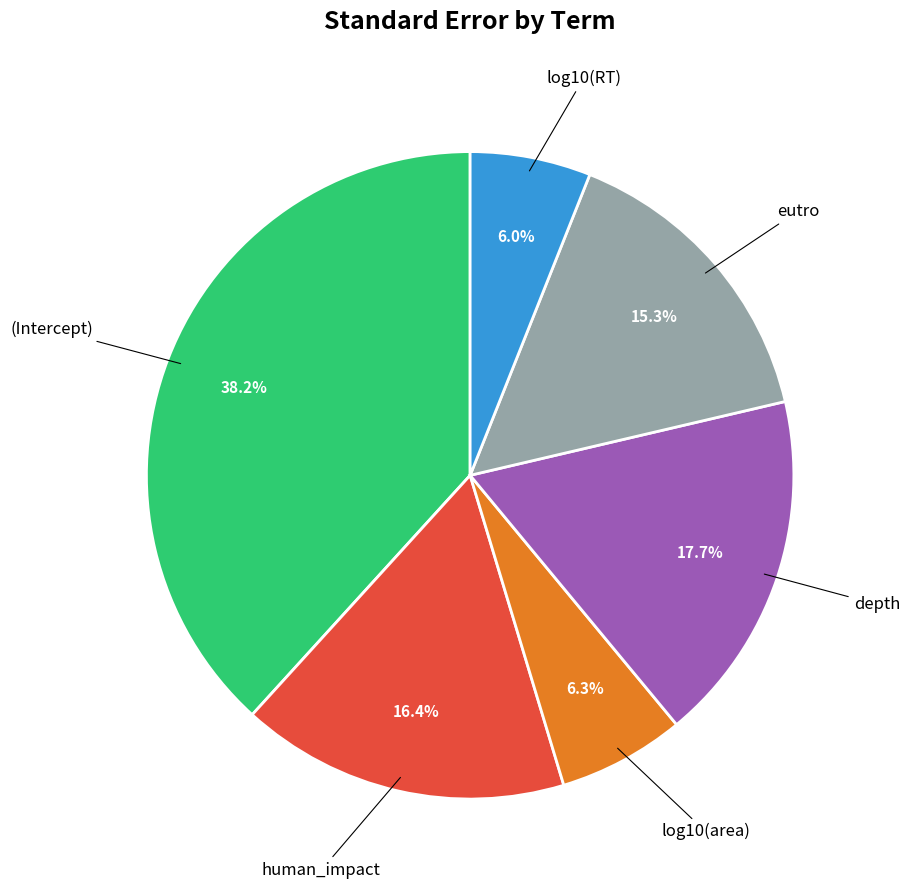

Does any single category account for the majority?

No